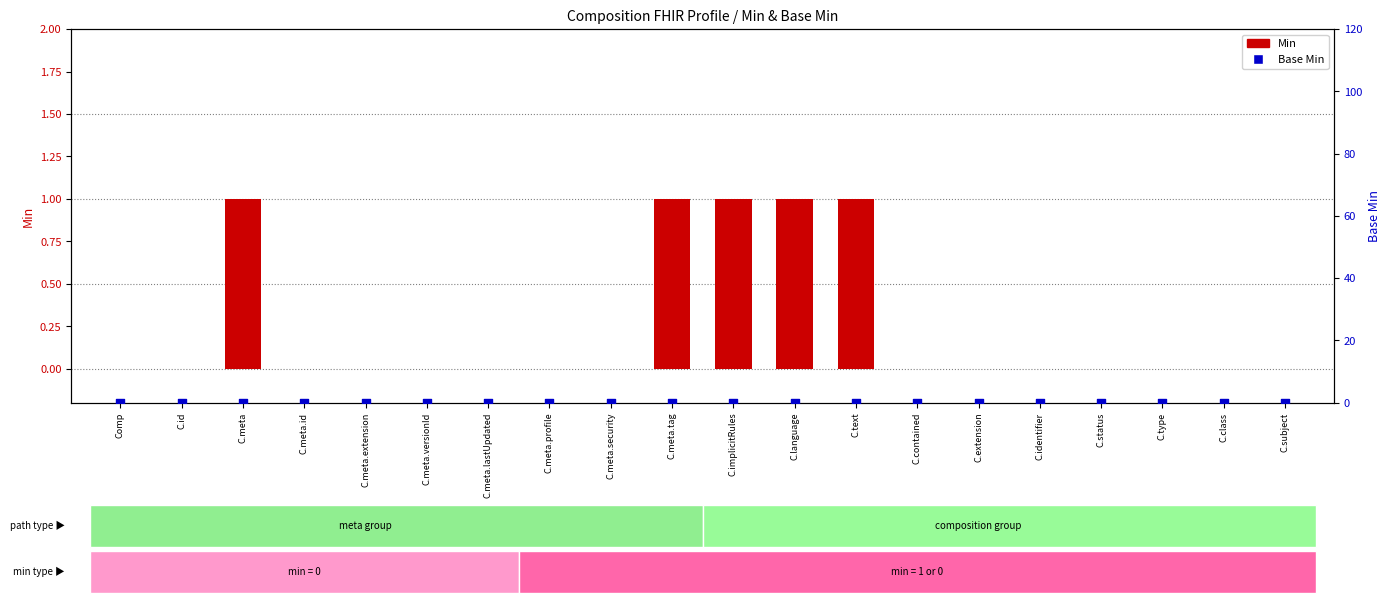

What are all the series names shown in the legend?

Min, Base Min